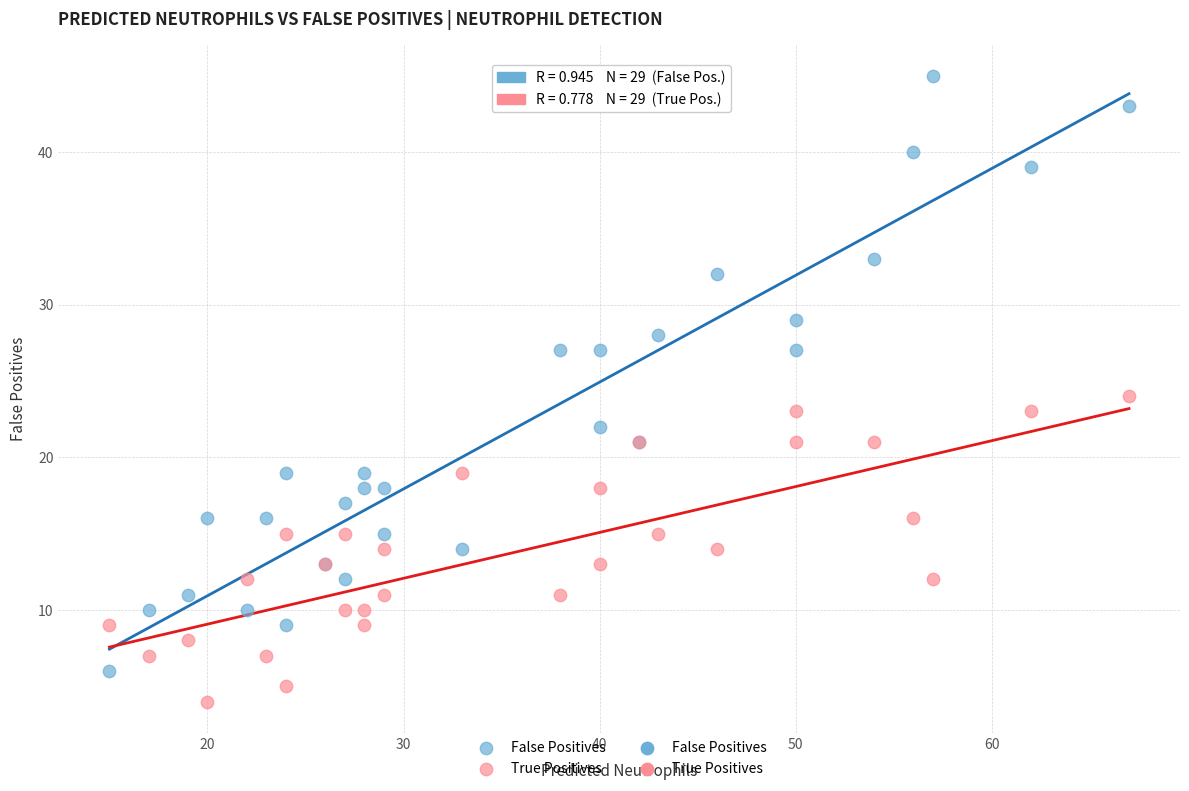

Which series reaches the minimum Y coordinate?

True Positives